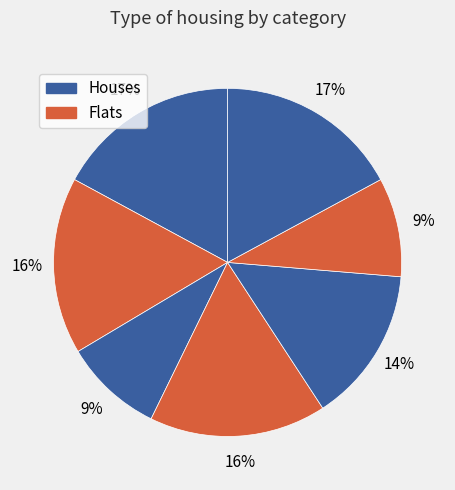

How many segments does this pie chart have?

7